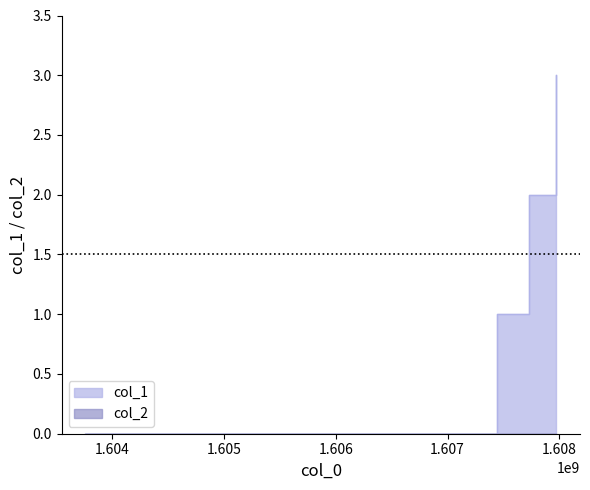

True or false: the data has more than 0 interior local peaks.

False